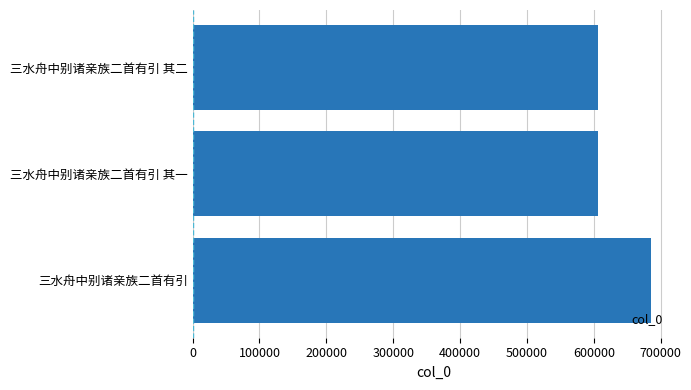

True or false: the data shows 870551 at 三水舟中别诸亲族二首有引 其二.

False